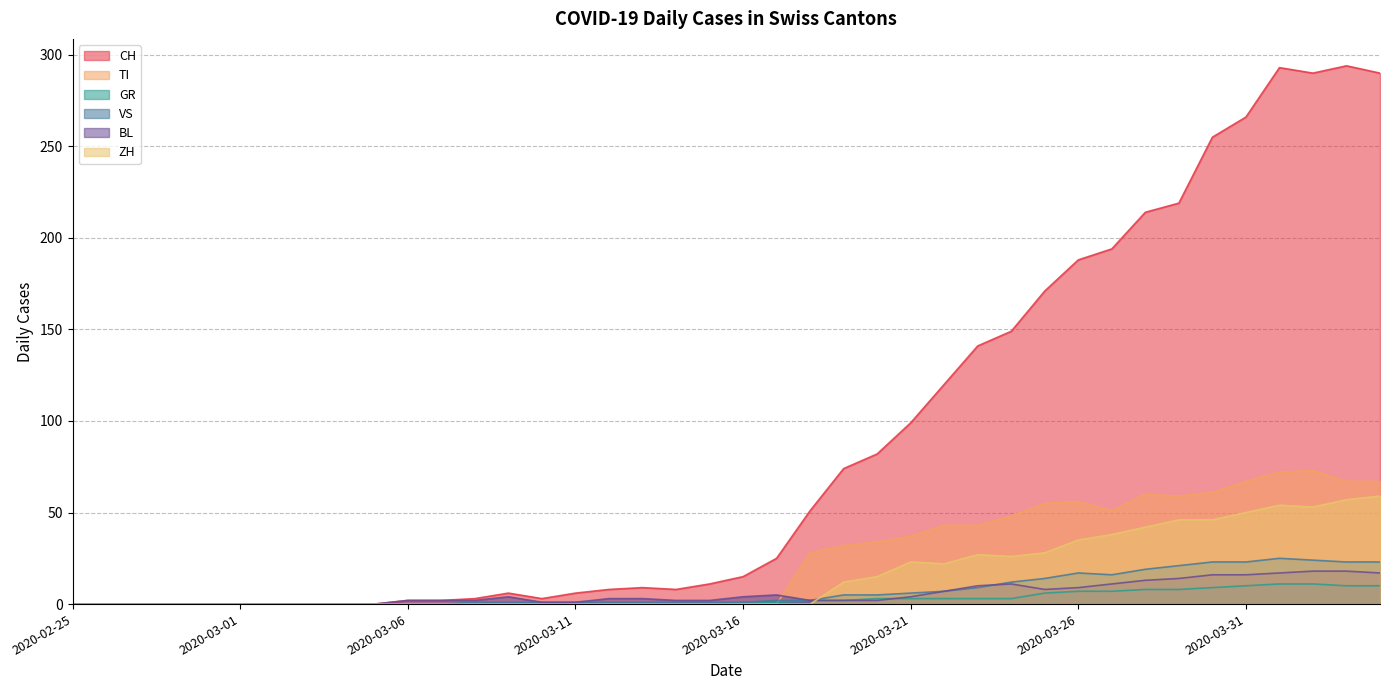

Rank the series at 2020-03-10 from highest to lowest value.

CH, VS, BL, TI, GR, ZH